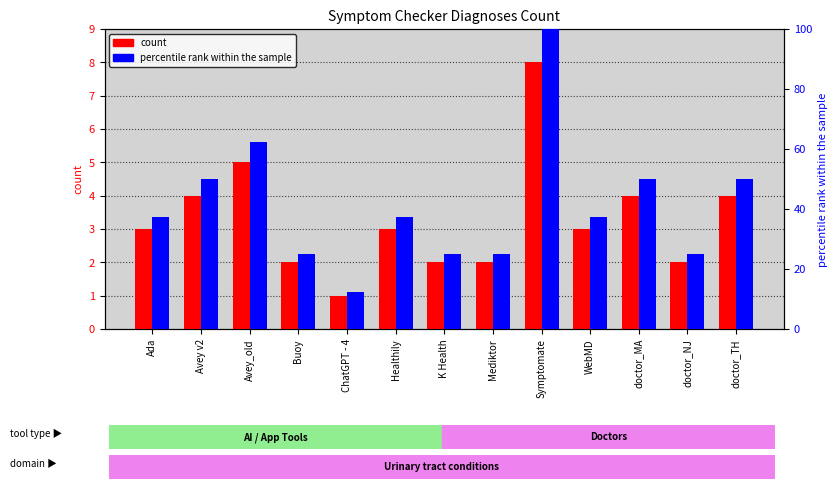

True or false: percentile rank within the sample has a value of 81.3 at doctor_MA.

False